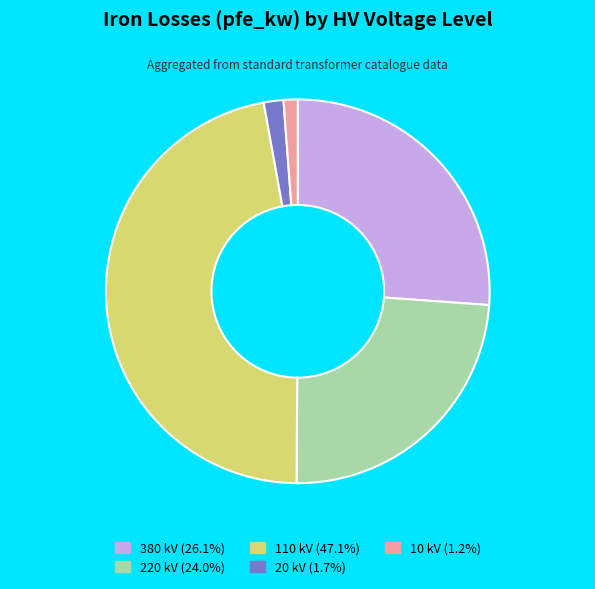

Count the number of slices in the pie.

5